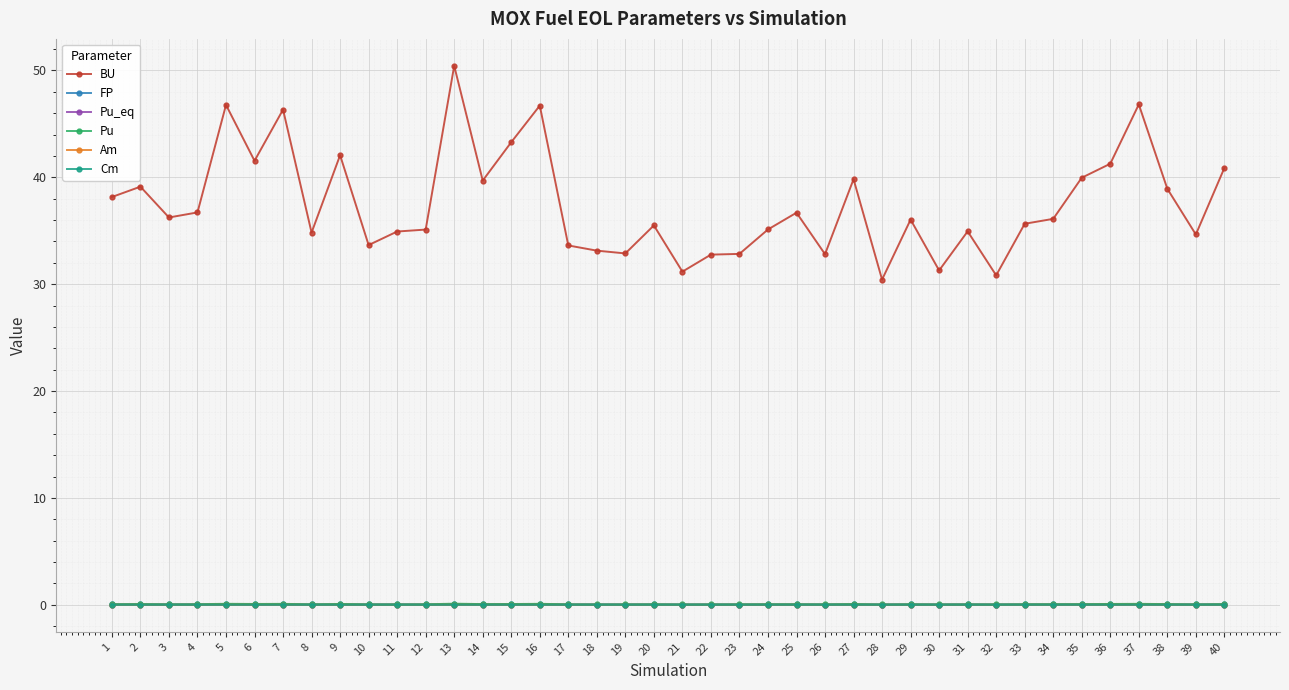

Which series has the largest total across all categories?

BU